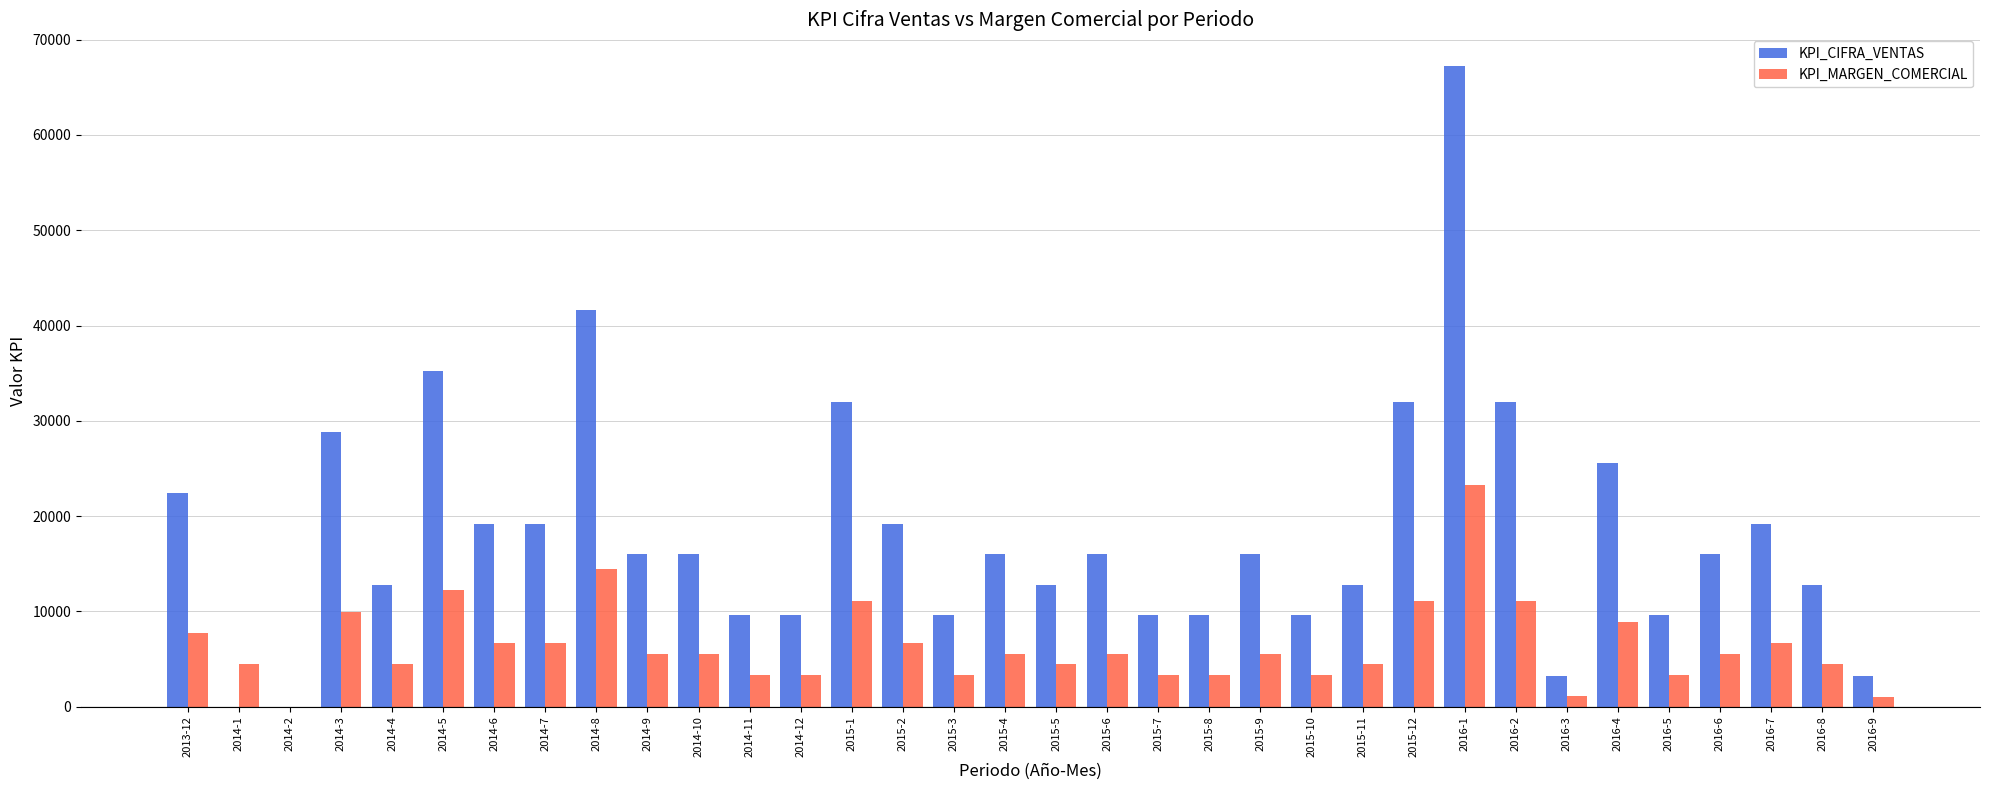

Between 2014-10 and 2014-12, which series saw the biggest shift?

KPI_CIFRA_VENTAS